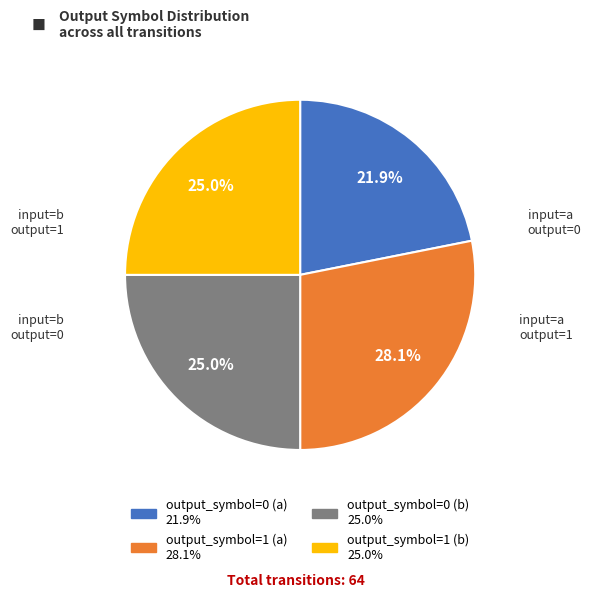

Approximately how many times larger is the value at output_symbol=0 (b) compared to output_symbol=0 (a)?

1.1